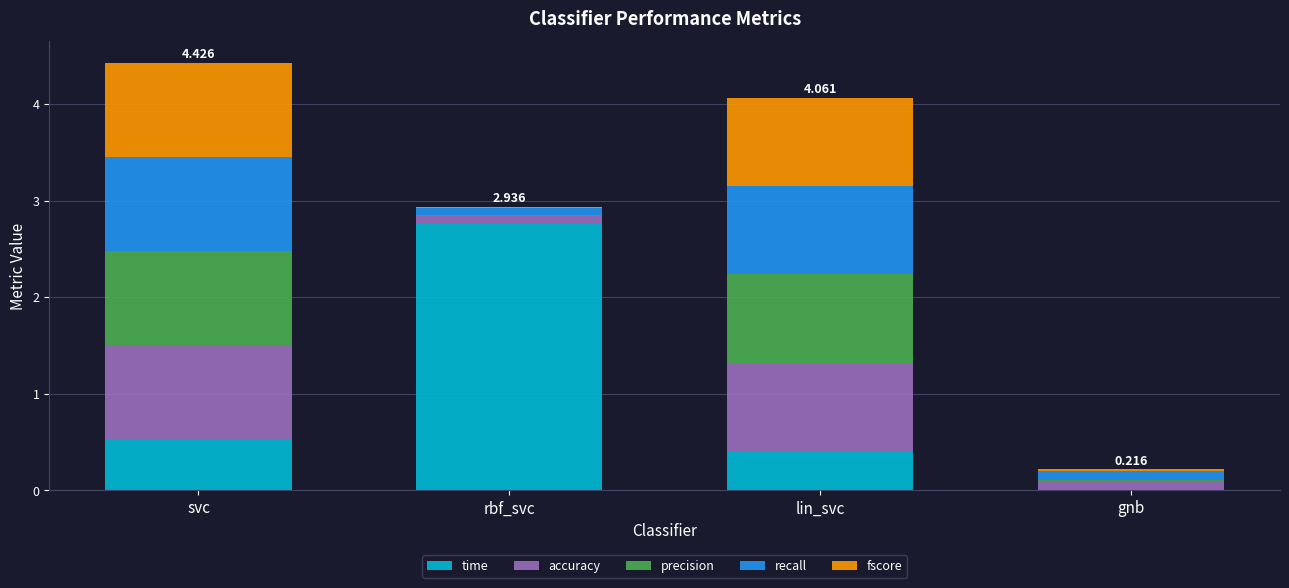

Which series changed the most between svc and lin_svc?

time